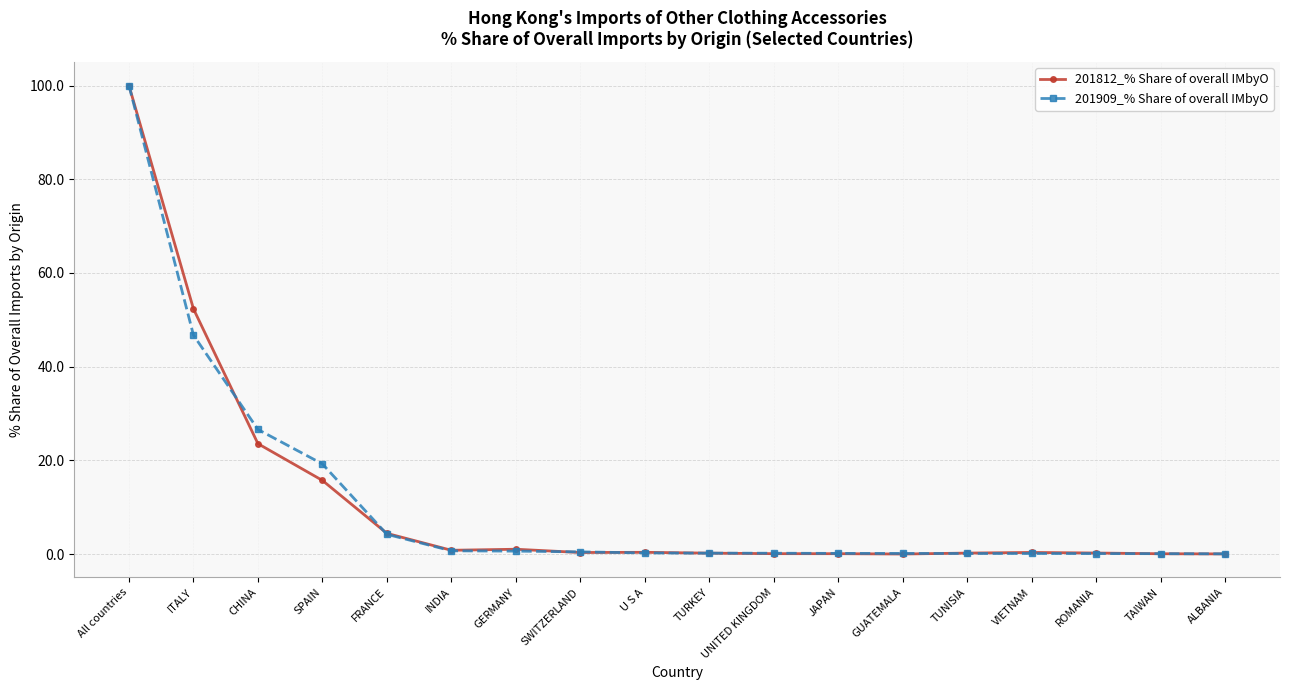

What is the difference between the maximum and minimum values in the 201812_% Share of overall IMbyO series?

100.0